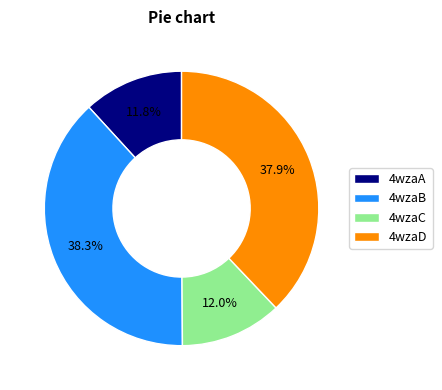

To the nearest percent, what portion does 4wzaB represent?

38%